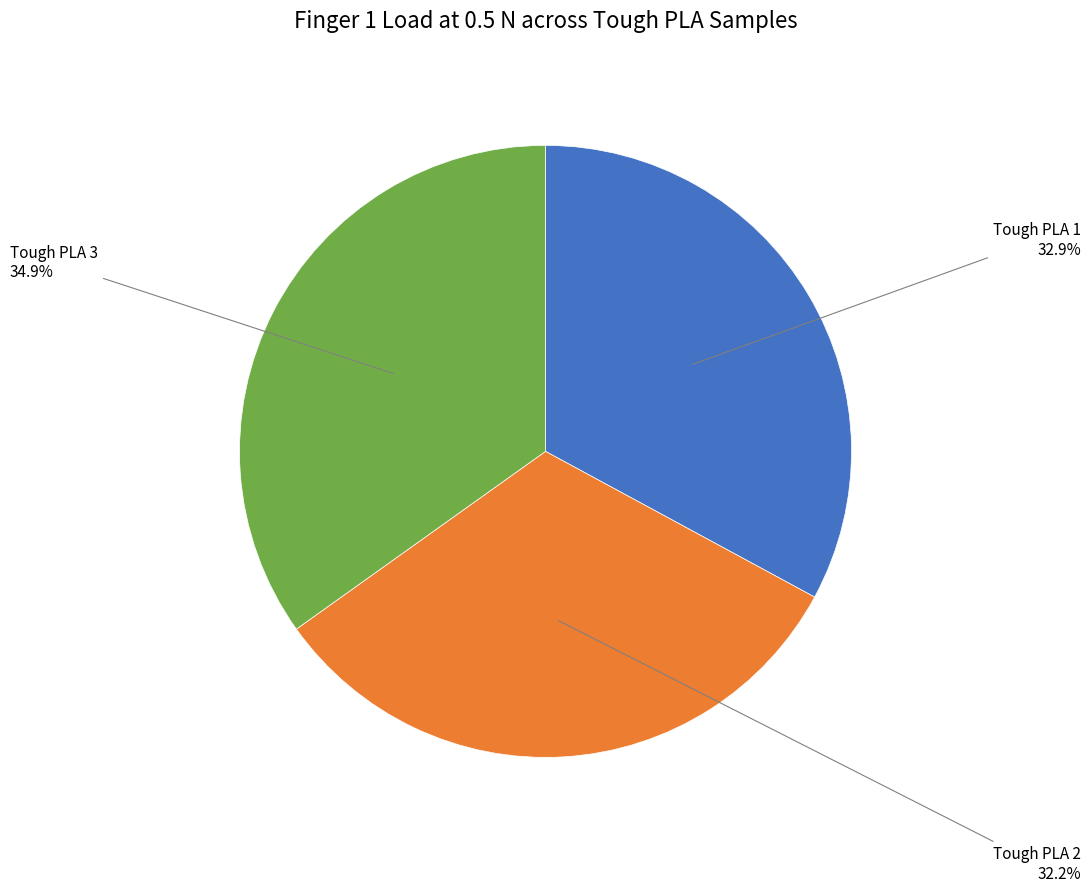

Count the number of slices in the pie.

3